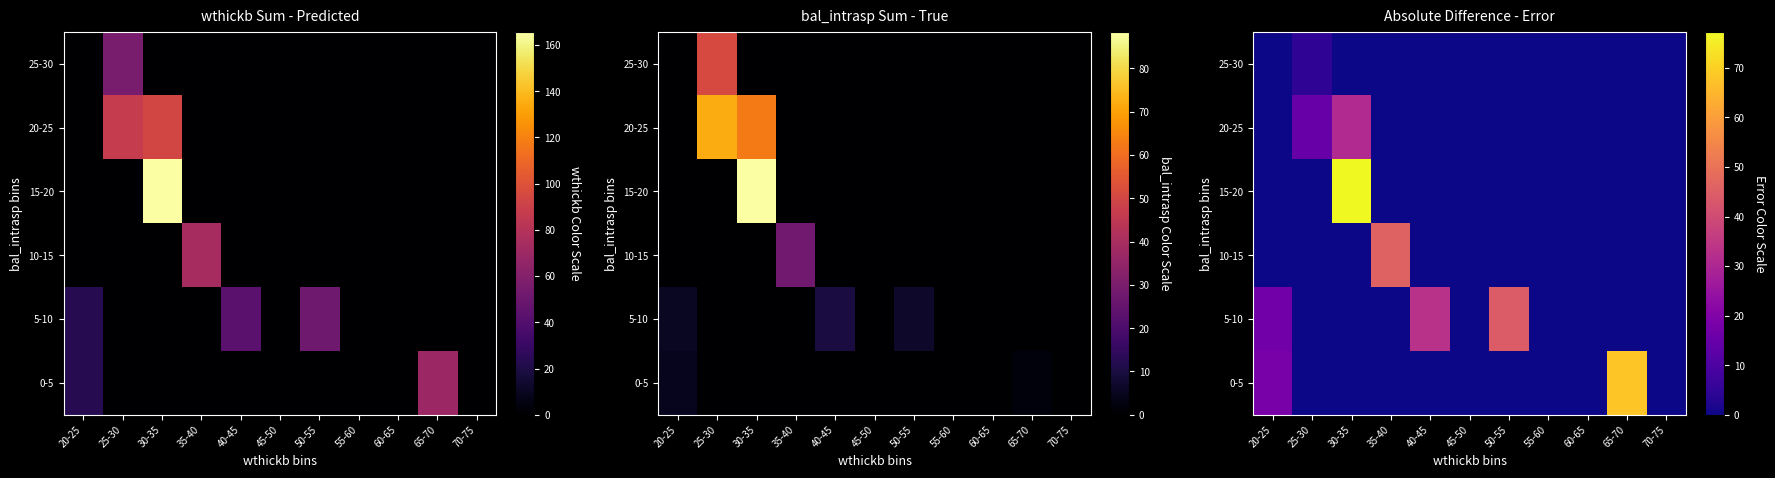

True or false: 5-10 has a value of -29.5 at 60-65.

False